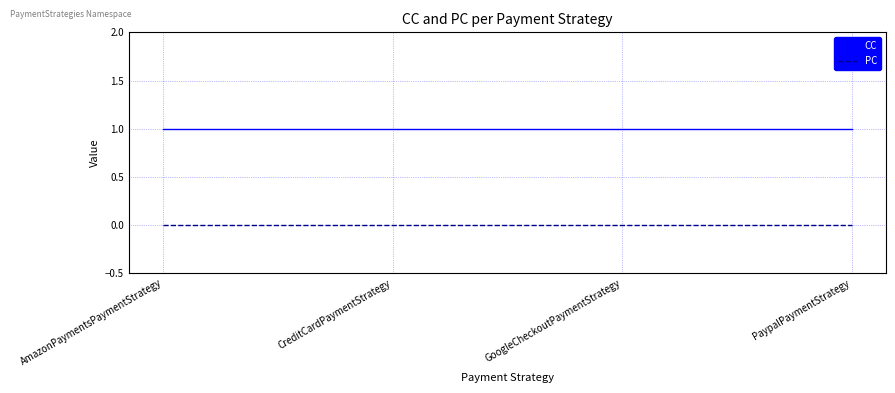

Is the value of CC at CreditCardPaymentStrategy greater than the value of PC at AmazonPaymentsPaymentStrategy?

Yes